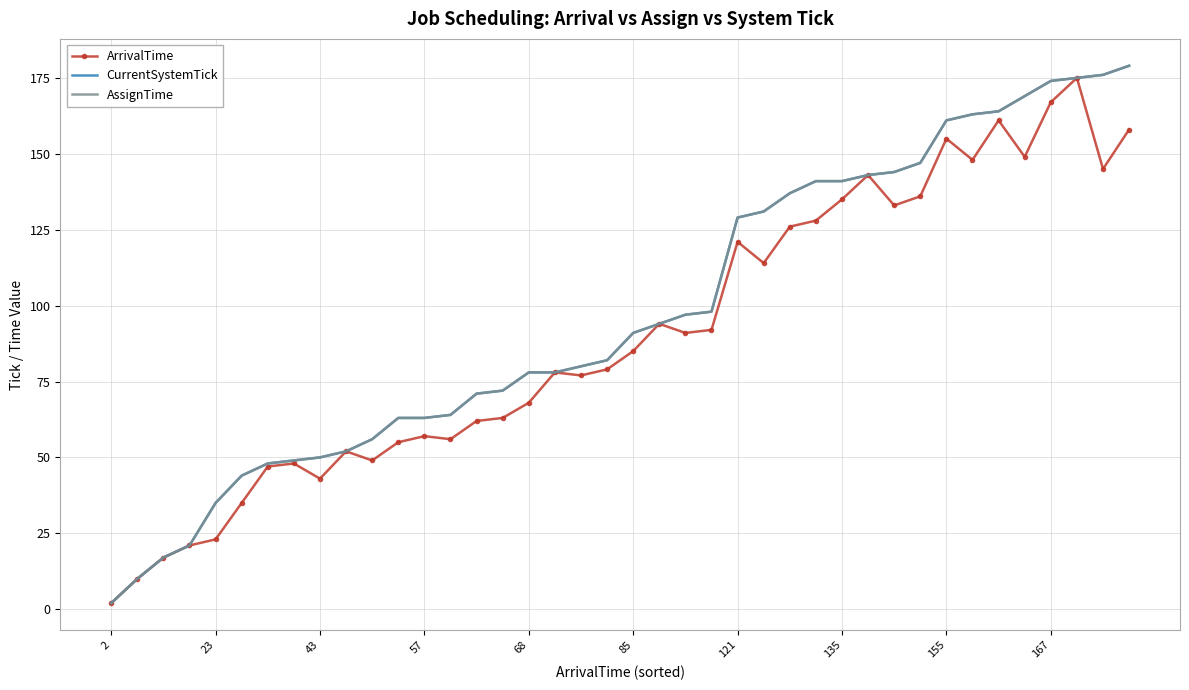

Which series has the largest total across all categories?

CurrentSystemTick